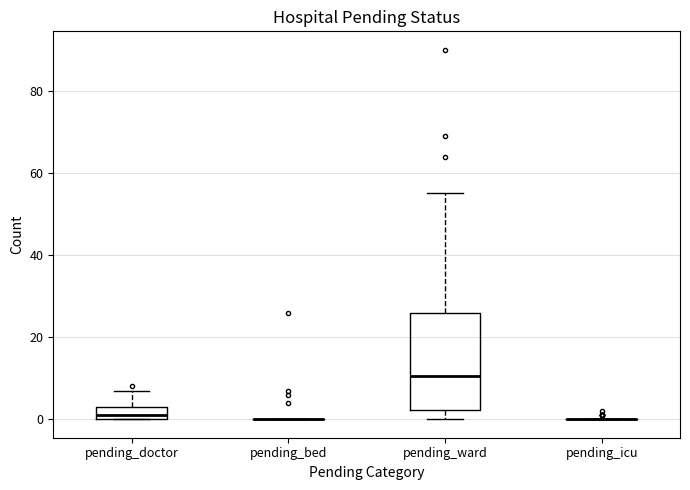

Reading left to right, transcribe this box plot: for each box, give where its median line is, the range the box spans, and where its two whiskers end, as read against the y-axis. The values are not printed on the chart, so give them approximately, as read against the axis.

pending_doctor: median 2, box 0 to 4, whiskers 0 to 8
pending_bed: box collapsed to a line at 0, whiskers 0 to 0
pending_ward: median 10, box 2 to 26, whiskers 0 to 56
pending_icu: box collapsed to a line at 0, whiskers 0 to 0